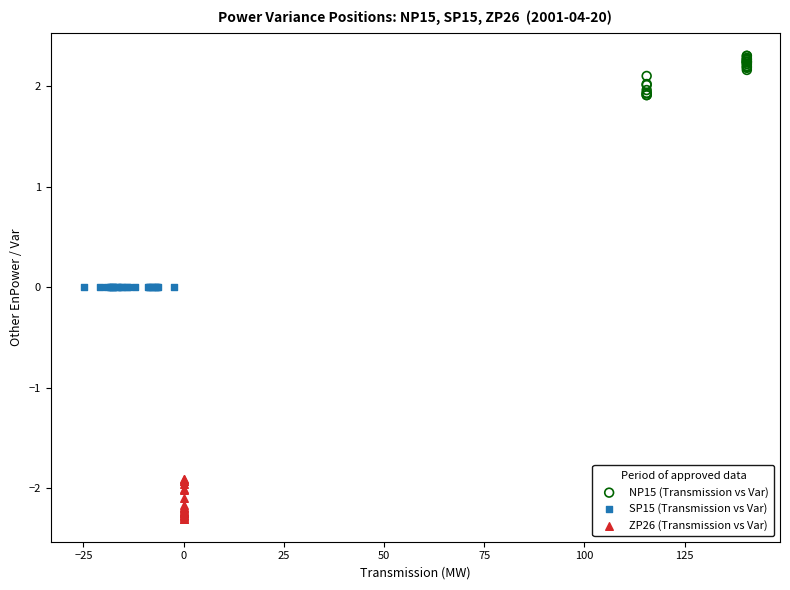

What are all the series names shown in the legend?

NP15 (Transmission vs Var), SP15 (Transmission vs Var), ZP26 (Transmission vs Var)